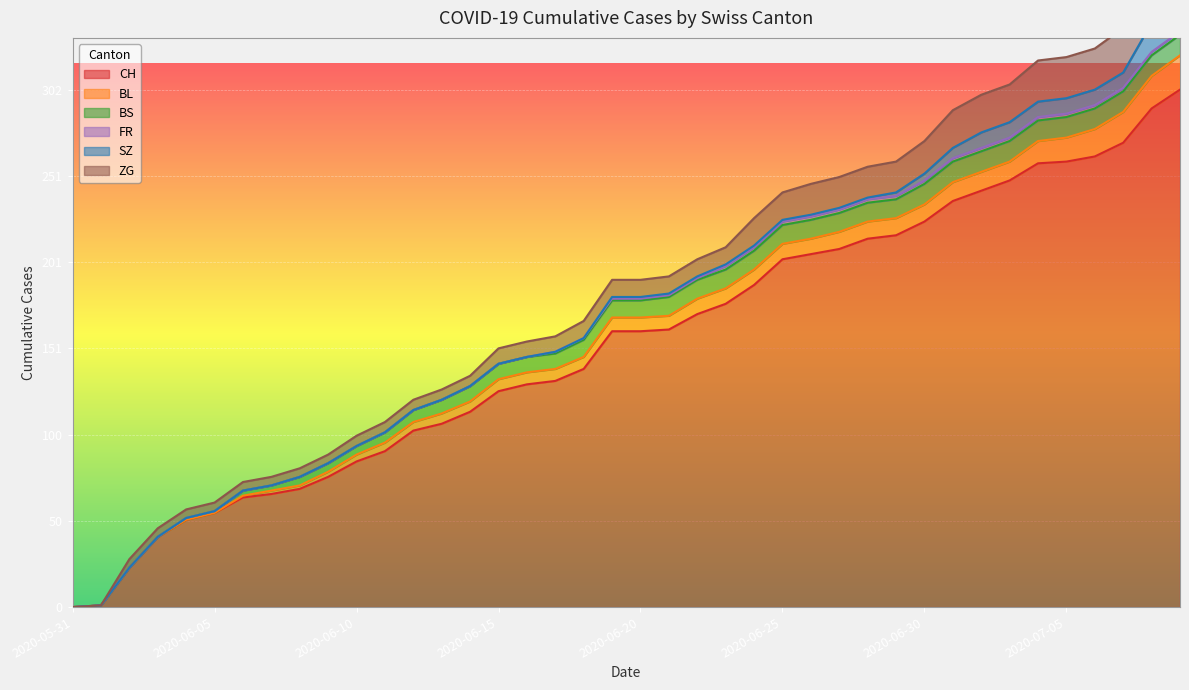

Between 2020-06-12 and 2020-07-01, which is larger?

2020-07-01